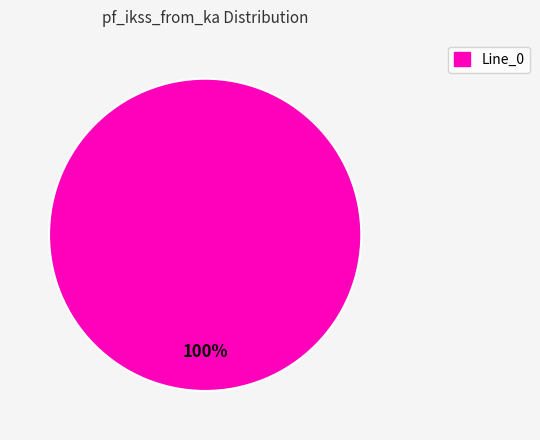

Does any single category account for the majority?

Yes